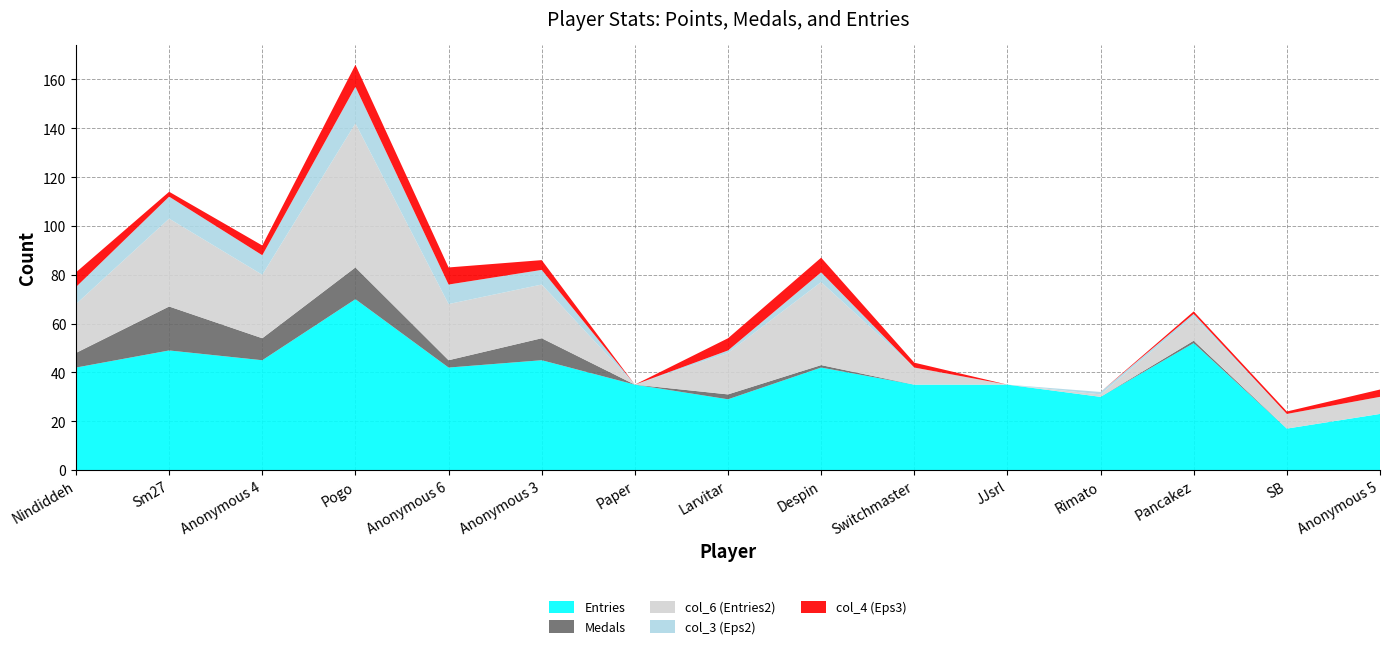

Reading left to right, what are all the values shown in this chart?

Entries: Nindiddeh=42	Sm27=49	Anonymous 4=45	Pogo=70	Anonymous 6=42	Anonymous 3=45	Paper=35	Larvitar=29	Despin=42	Switchmaster=35	JJsrl=35	Rimato=30	Pancakez=52	SB=17	Anonymous 5=23
Medals: Nindiddeh=6	Sm27=18	Anonymous 4=9	Pogo=13	Anonymous 6=3	Anonymous 3=9	Paper=0	Larvitar=2	Despin=1	Switchmaster=0	JJsrl=0	Rimato=0	Pancakez=1	SB=0	Anonymous 5=0
col_6 (Entries2): Nindiddeh=20	Sm27=36	Anonymous 4=26	Pogo=59	Anonymous 6=23	Anonymous 3=22	Paper=0	Larvitar=17	Despin=34	Switchmaster=7	JJsrl=0	Rimato=1	Pancakez=10	SB=6	Anonymous 5=7
col_3 (Eps2): Nindiddeh=7	Sm27=9	Anonymous 4=8	Pogo=15	Anonymous 6=8	Anonymous 3=6	Paper=0	Larvitar=1	Despin=4	Switchmaster=0	JJsrl=0	Rimato=1	Pancakez=1	SB=0	Anonymous 5=0
col_4 (Eps3): Nindiddeh=6	Sm27=2	Anonymous 4=4	Pogo=9	Anonymous 6=7	Anonymous 3=4	Paper=0	Larvitar=5	Despin=6	Switchmaster=2	JJsrl=0	Rimato=0	Pancakez=1	SB=1	Anonymous 5=3